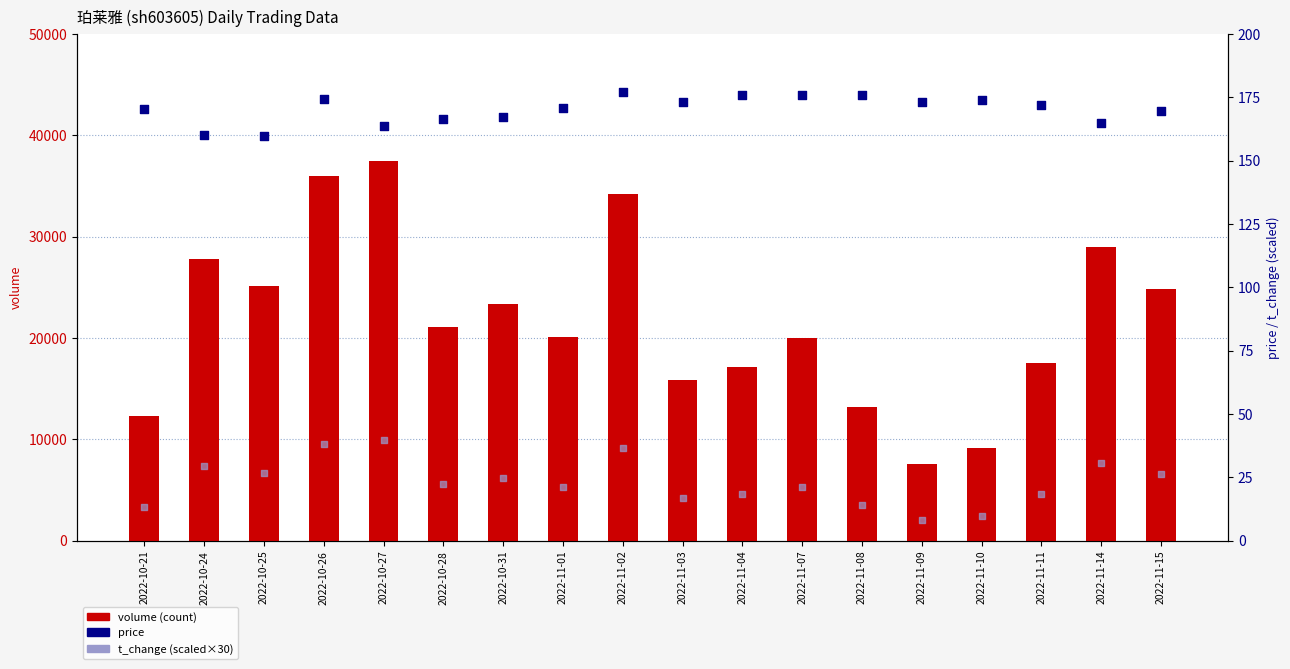

Which series has the largest total across all categories?

volume